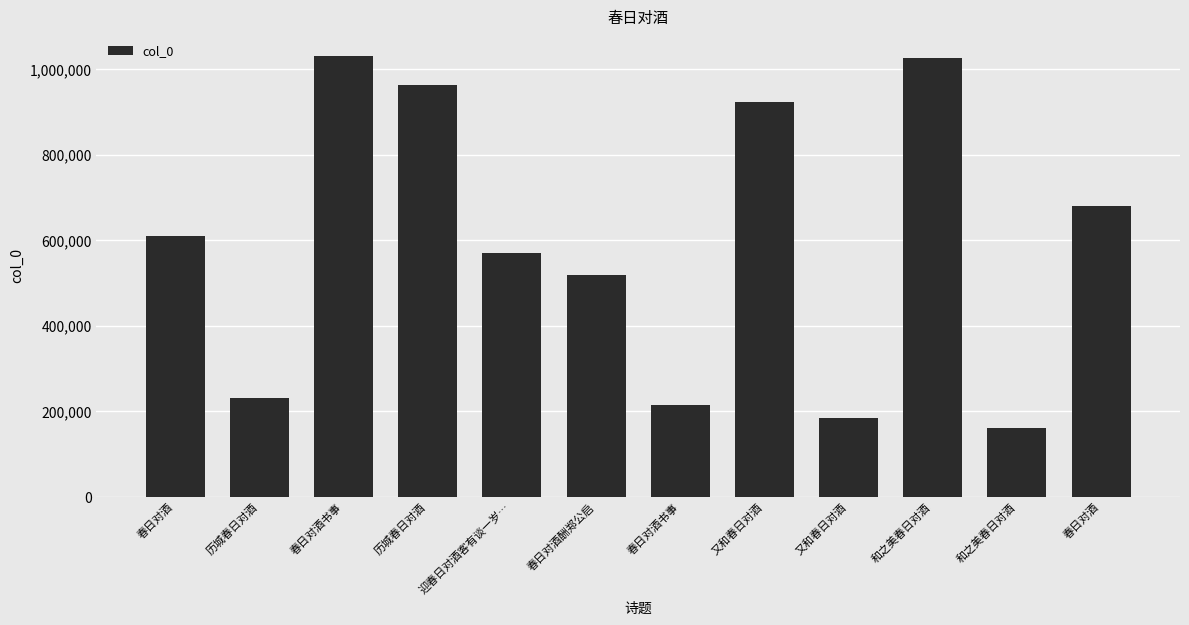

Rank the categories by value from highest to lowest.

春日对酒书事, 和之美春日对酒, 历城春日对酒, 又和春日对酒, 春日对酒, 春日对酒, 迎春日对酒客有谈一岁…, 春日对酒酬郑公启, 历城春日对酒, 春日对酒书事, 又和春日对酒, 和之美春日对酒